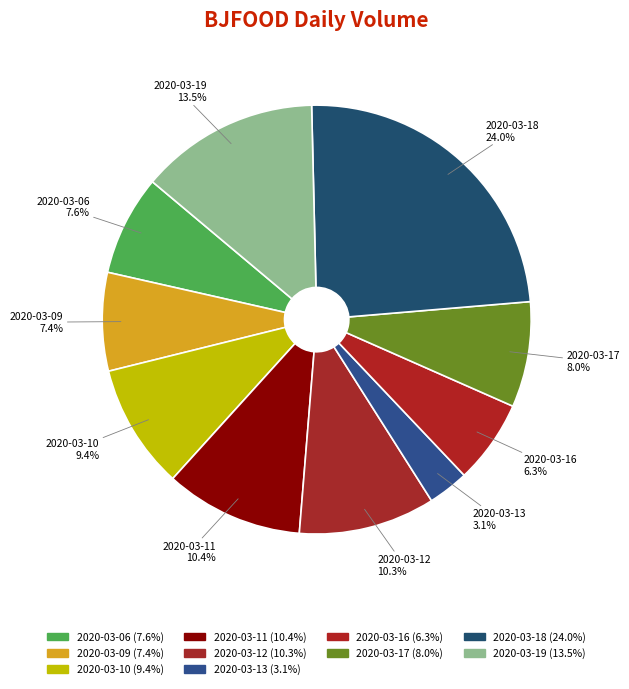

Do 2020-03-09 and 2020-03-11 together represent more than half of the pie?

No